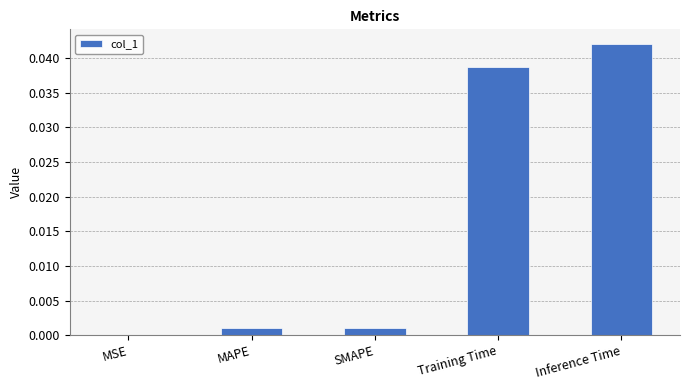

Which category has the highest value across all series?

Inference Time